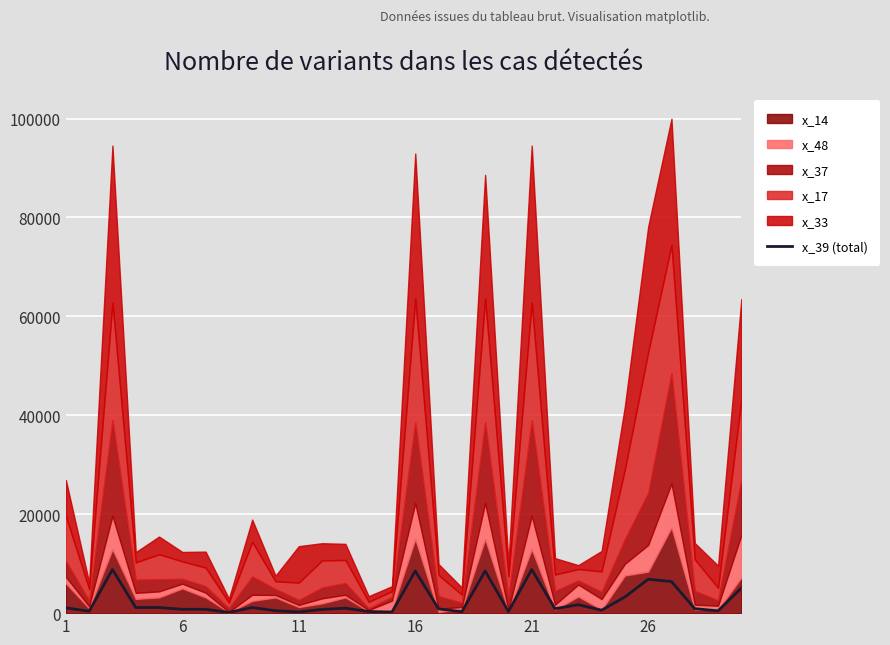

True or false: the data has more than 2 interior local peaks.

True